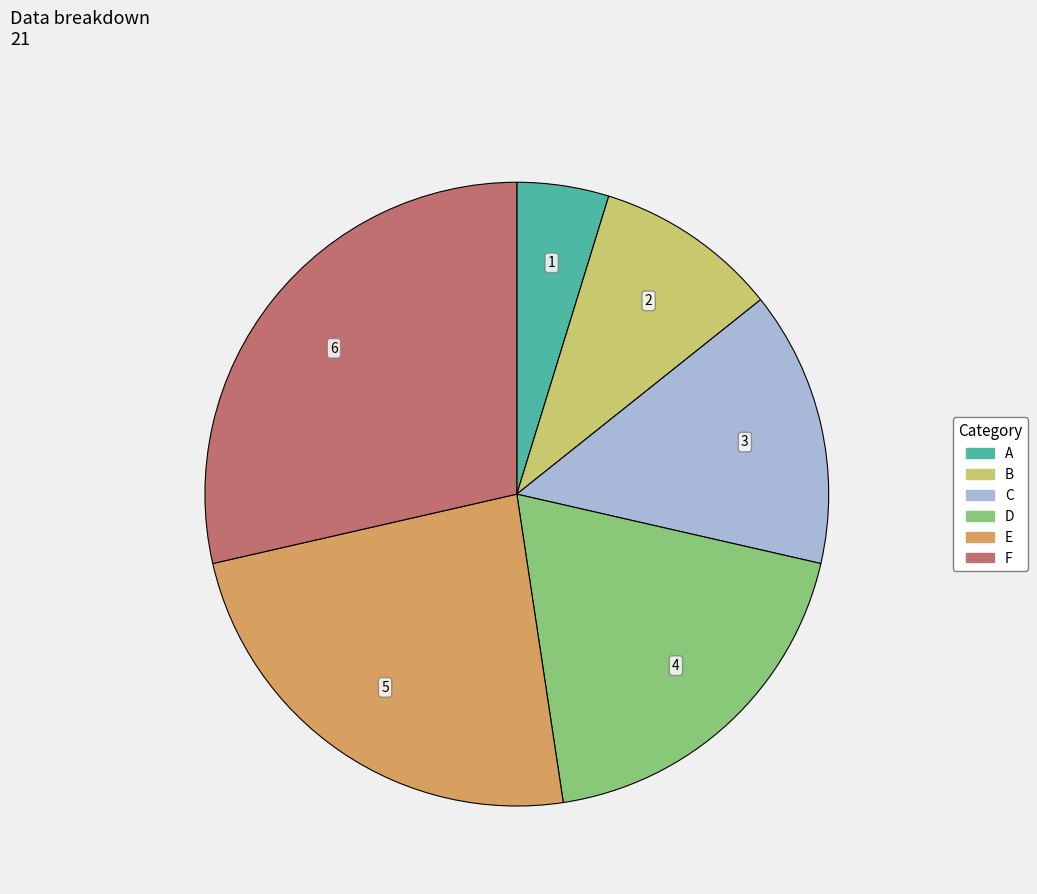

Combined, do D and F account for over 50%?

No